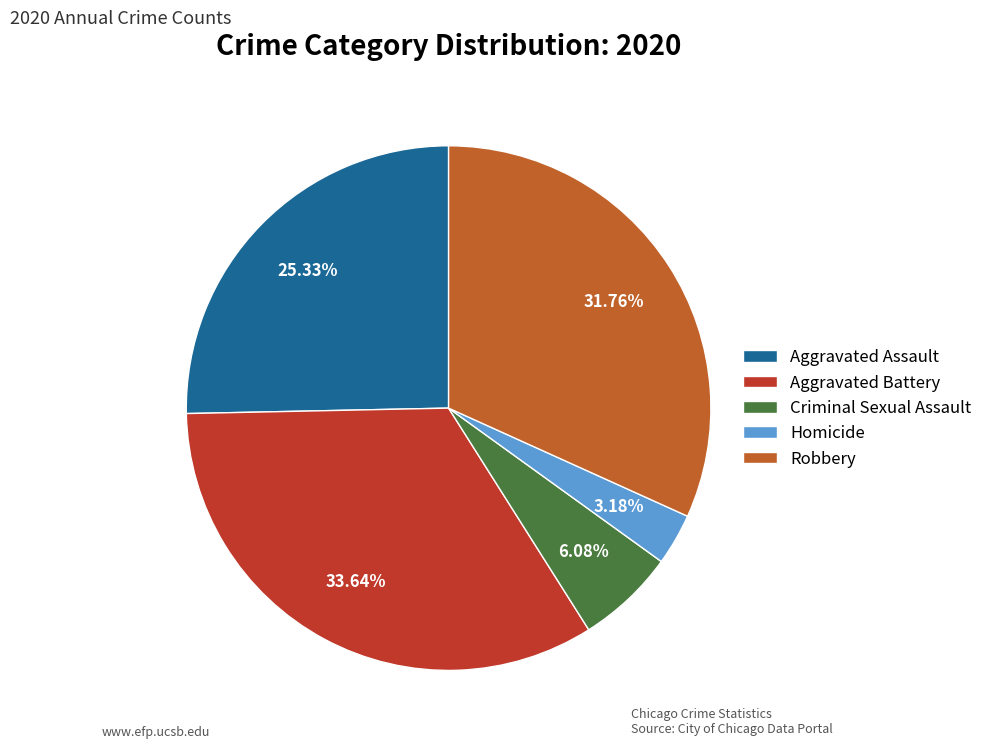

Which category has the smallest portion of the pie?

Homicide